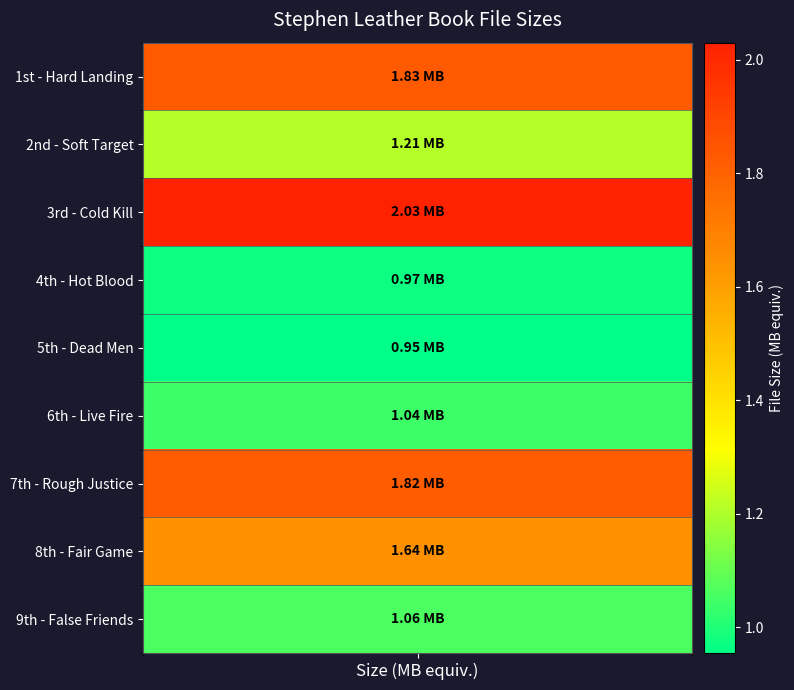

Reading left to right, extract all data points from this chart.

1st Book- Hard Landing=1.8	2nd Book- Soft Target=1.2	3rd Book- Cold Kill=2.0	4th Book- Hot Blood=1.0	5th Book- Dead Men=1.0	6th Book- Live Fire=1.0	7th Book- Rough Justice=1.8	8th Book- Fair Game=1.6	9th Book- False Friends=1.1